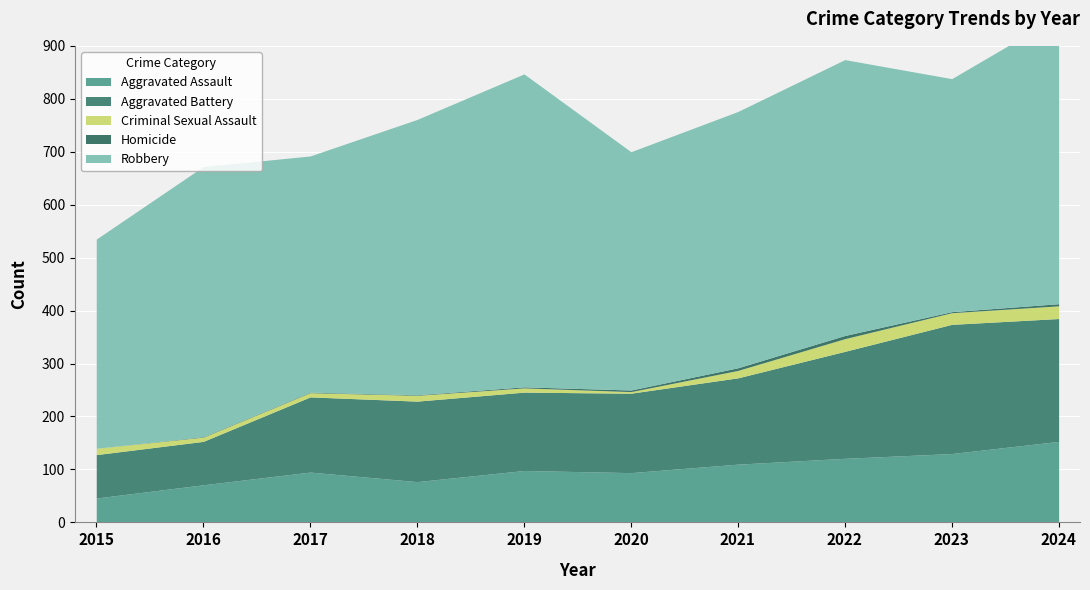

Between 2016 and 2019, which series saw the biggest shift?

Robbery